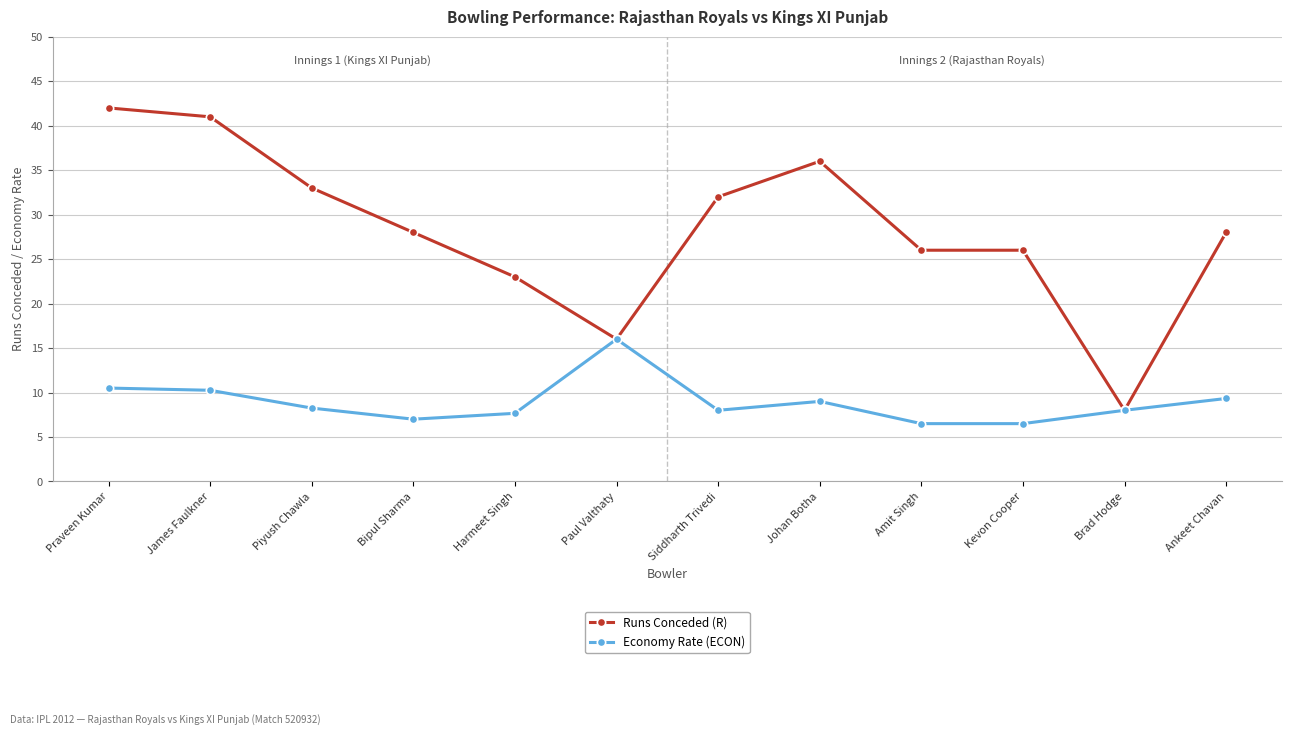

What is the value of the Runs Conceded (R) point at the 8th from the left?

36.0